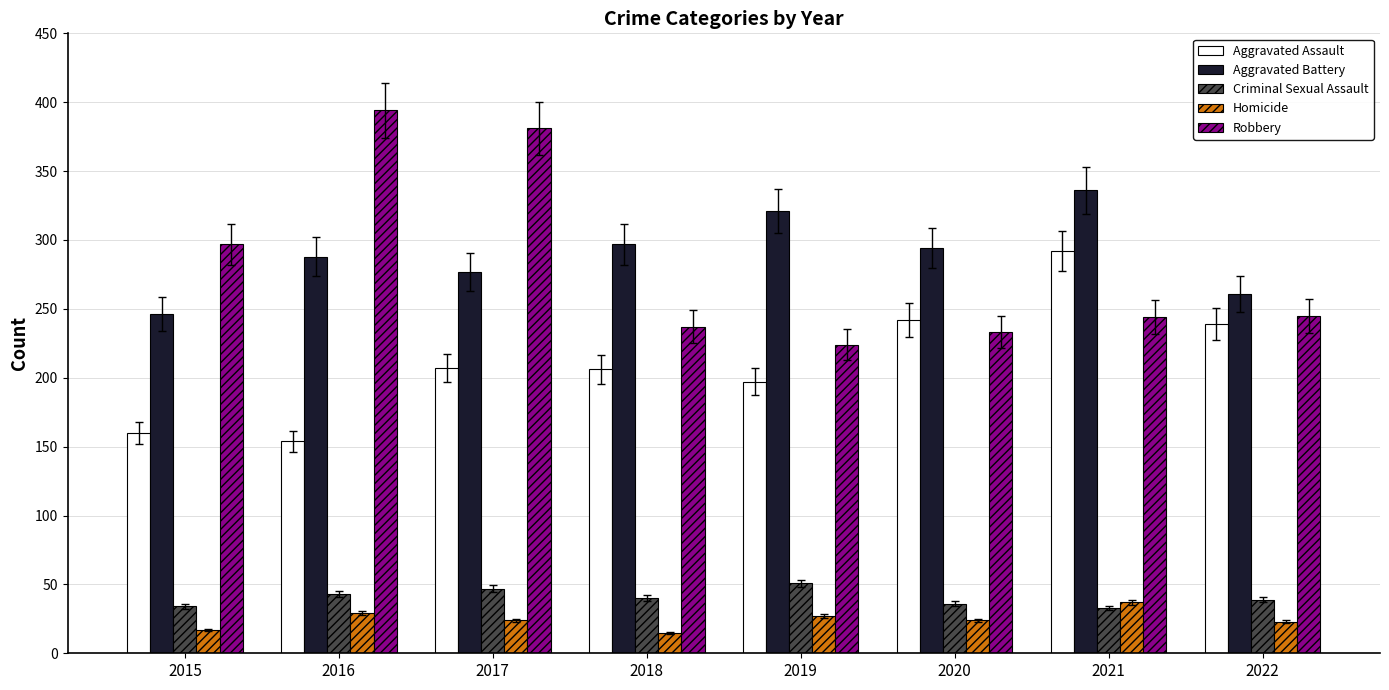

What is the difference between the maximum and second lowest values in the Homicide series?

20